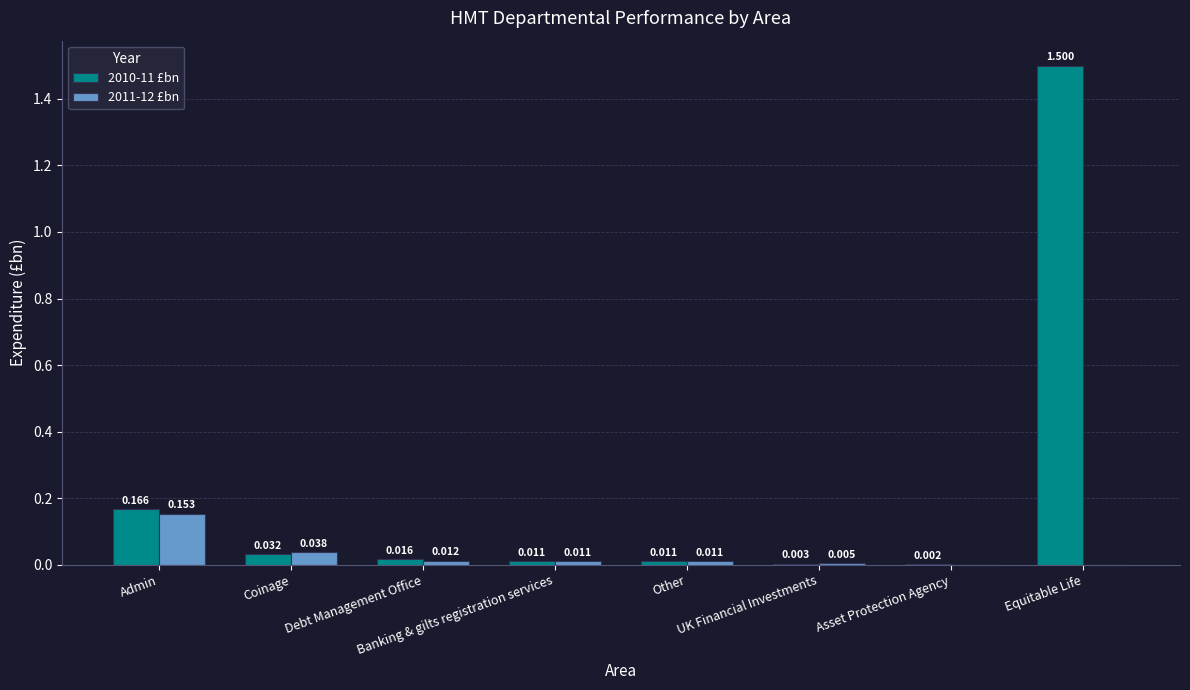

What are all the series names shown in the legend?

2010-11 £bn, 2011-12 £bn